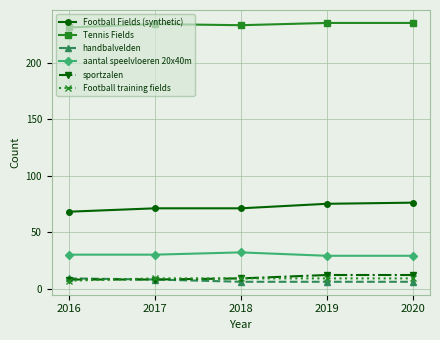

True or false: sportzalen and Football Fields (synthetic) intersect in this chart.

False